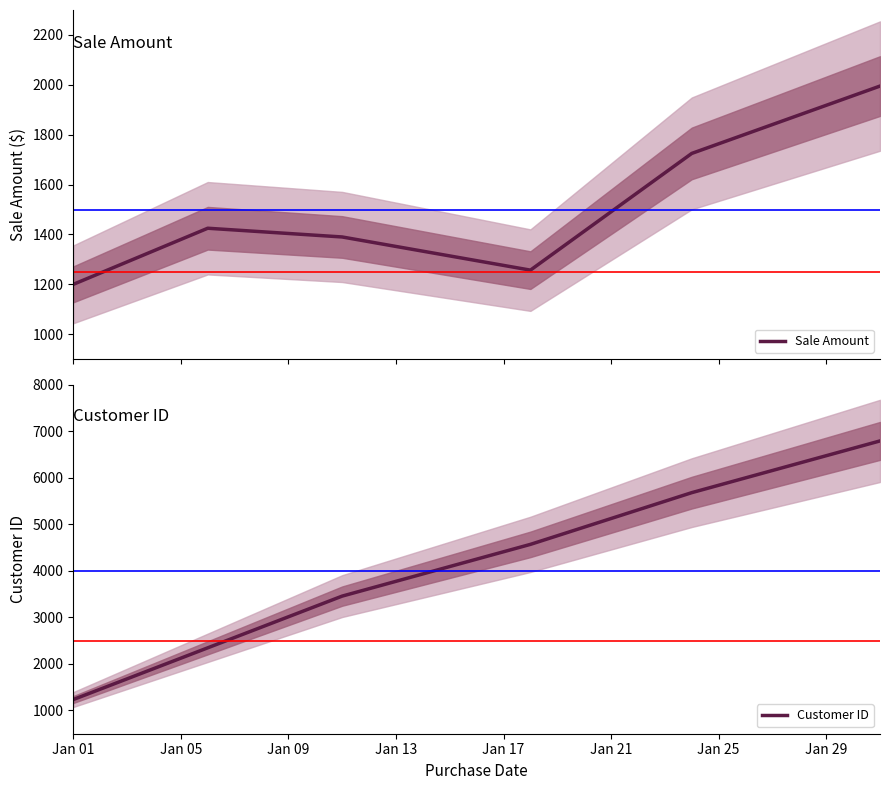

What is the lowest value of the Sale Amount series?

1200